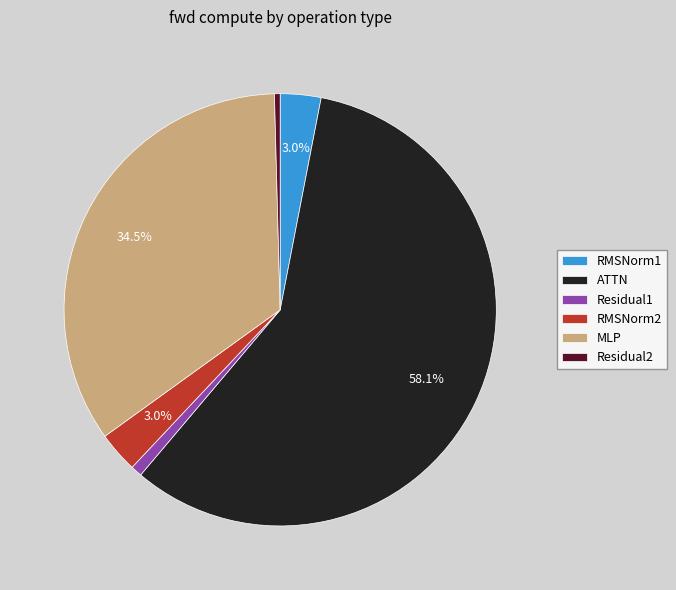

How much of the chart is everything except RMSNorm1?

97.0%